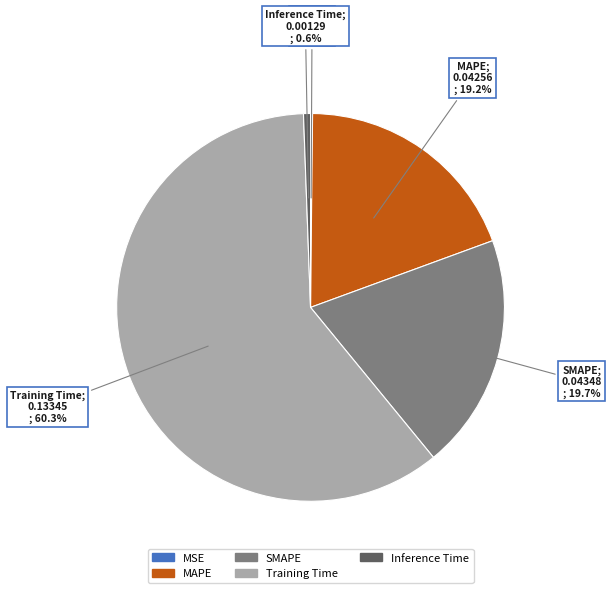

To the nearest percent, what portion does SMAPE represent?

20%